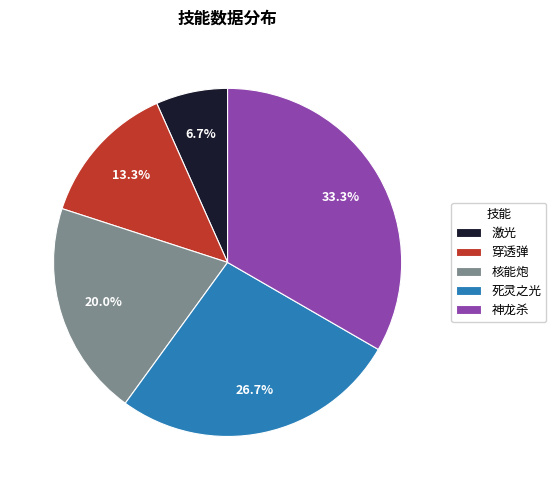

To the nearest percent, what portion does 穿透弹 represent?

13%